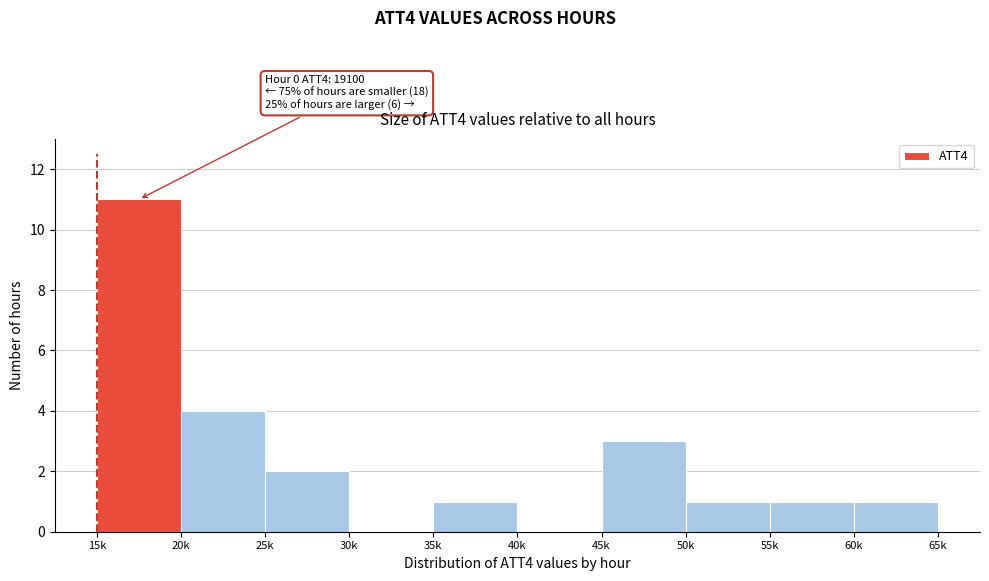

Reading left to right, extract all data points from this chart.

15k=11	20k=4	25k=2	30k=0	35k=1	40k=0	45k=3	50k=1	55k=1	60k=1